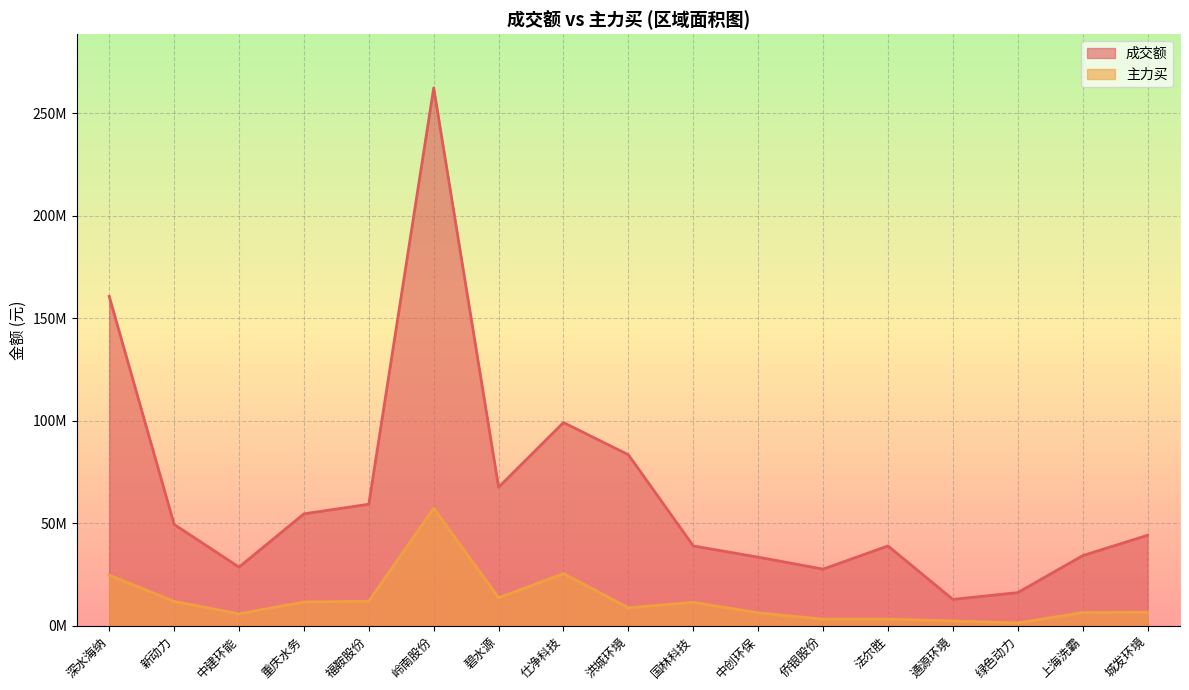

What is the label of the 10th point from the left?

国林科技